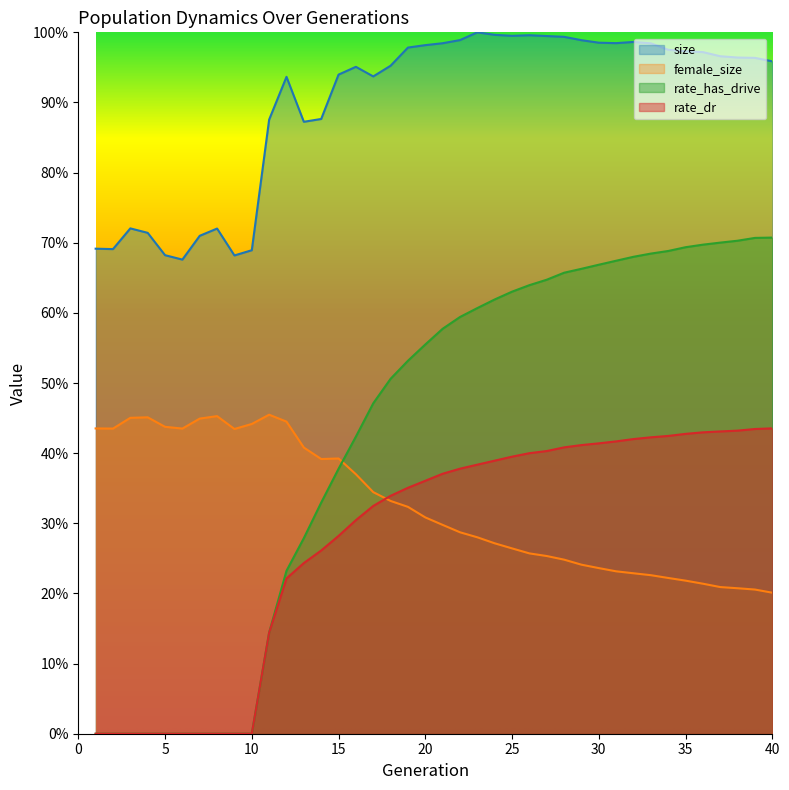

True or false: female_size has a value of 0.4 at 13.

True